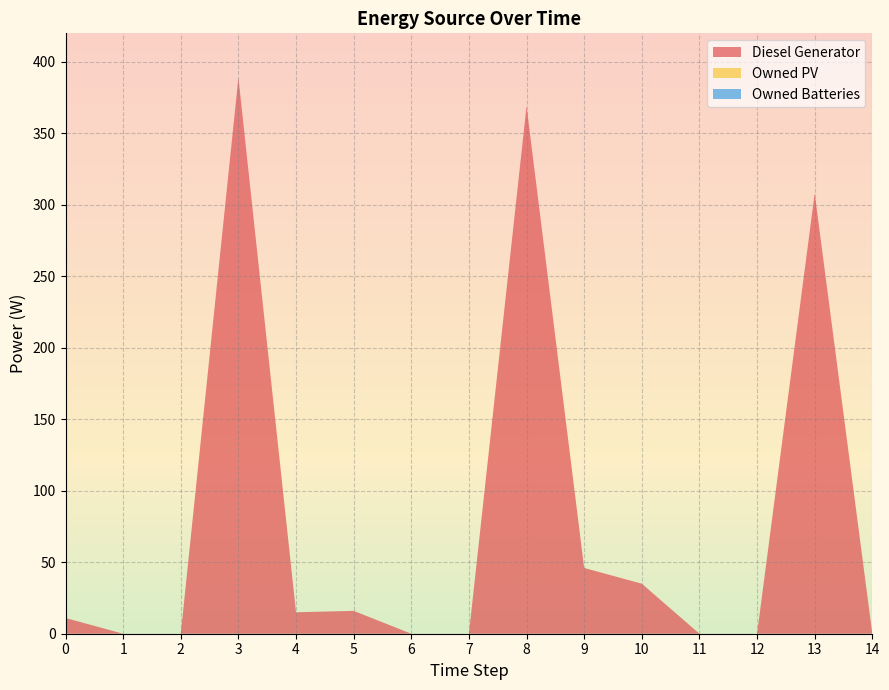

Reading left to right, transcribe all the data shown in this chart.

Diesel Generator: 11	0	0	389	15	16	0	0	369	46	35	0	0	308	0
Owned PV: 0	0	0	0	0	0	0	0	0	0	0	0	0	0	0
Owned Batteries: 0	0	0	0	0	0	0	0	0	0	0	0	0	0	0